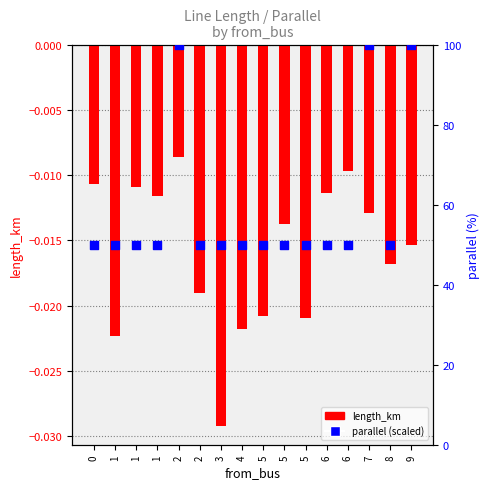

Is the value of length_km (neg) at 3 greater than the value of parallel (scaled) at 5?

No